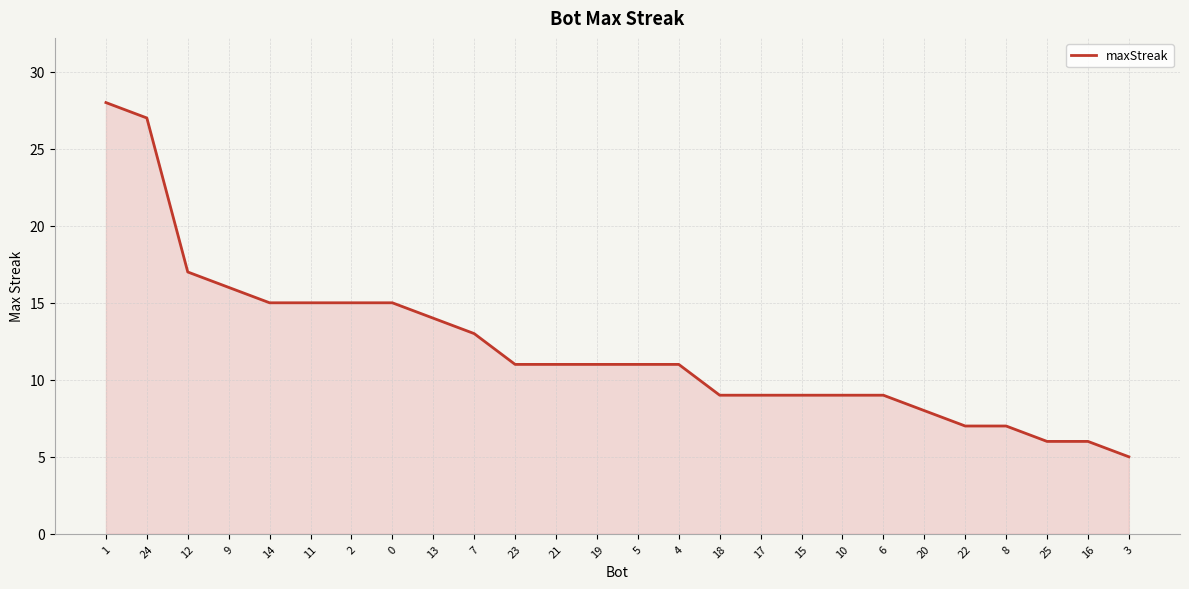

Where does the data first go above 11?

1